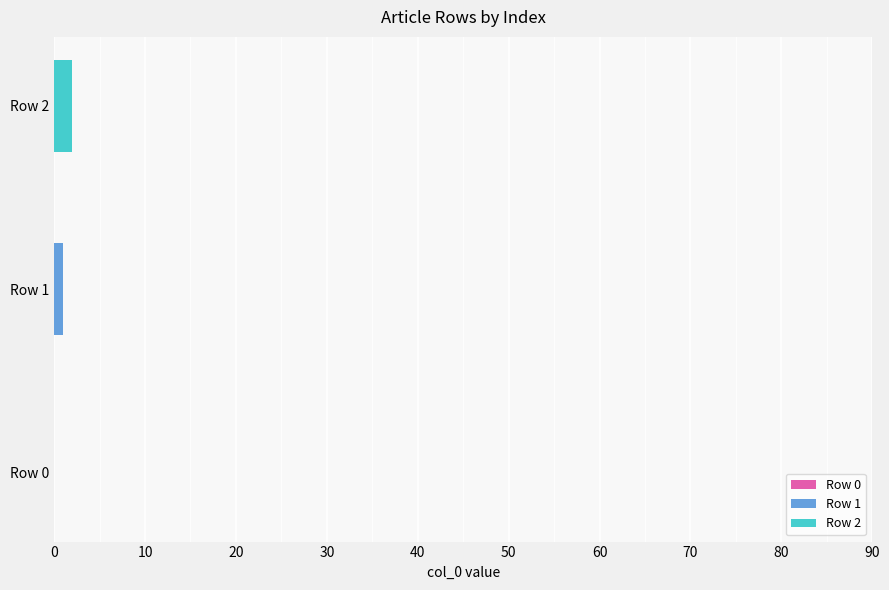

Which series has the widest spread of values?

Row 1